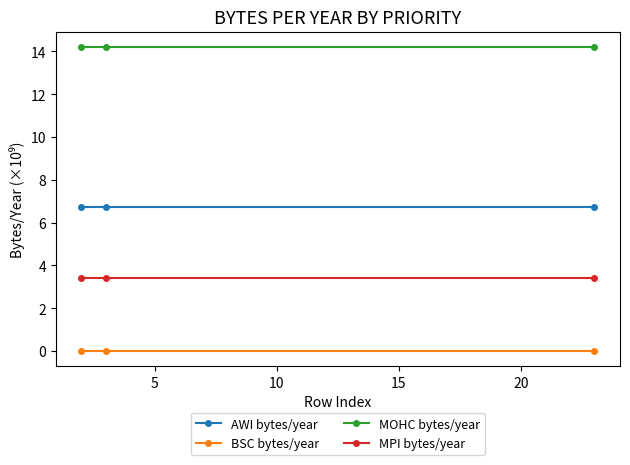

Is this an area chart (filled region under the line)?

No